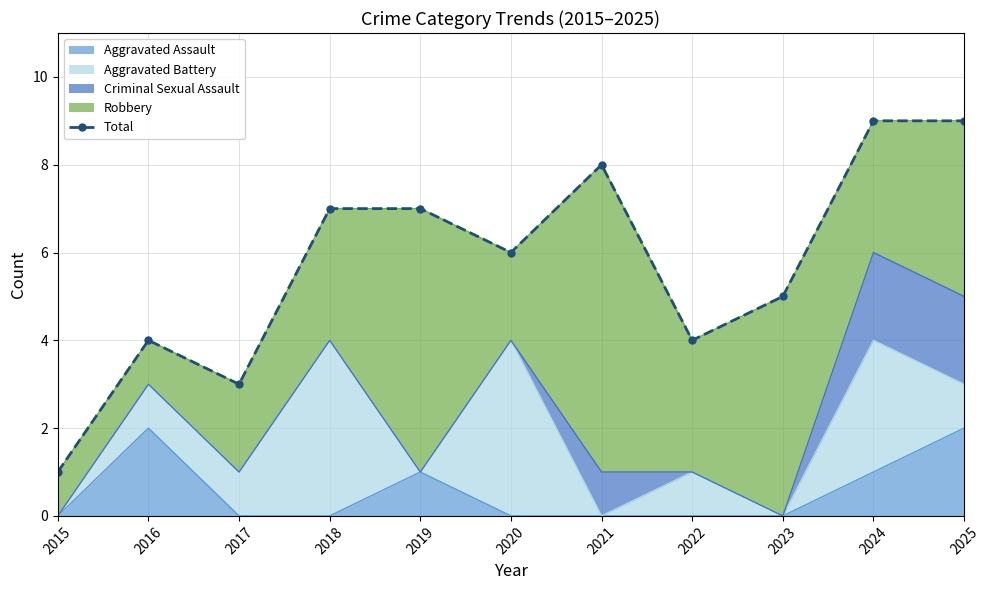

How many values are between 4 and 8?

7